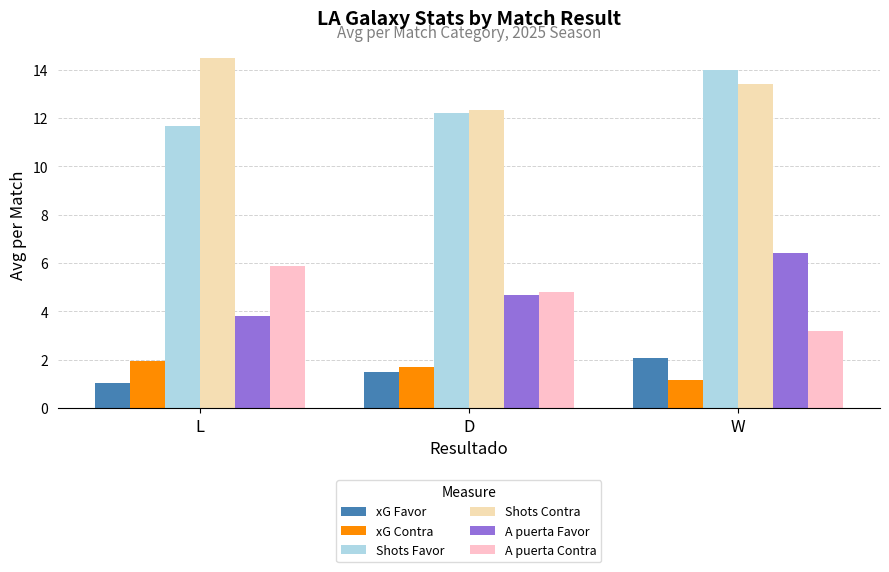

What is the label of the 2nd bar from the left?

D